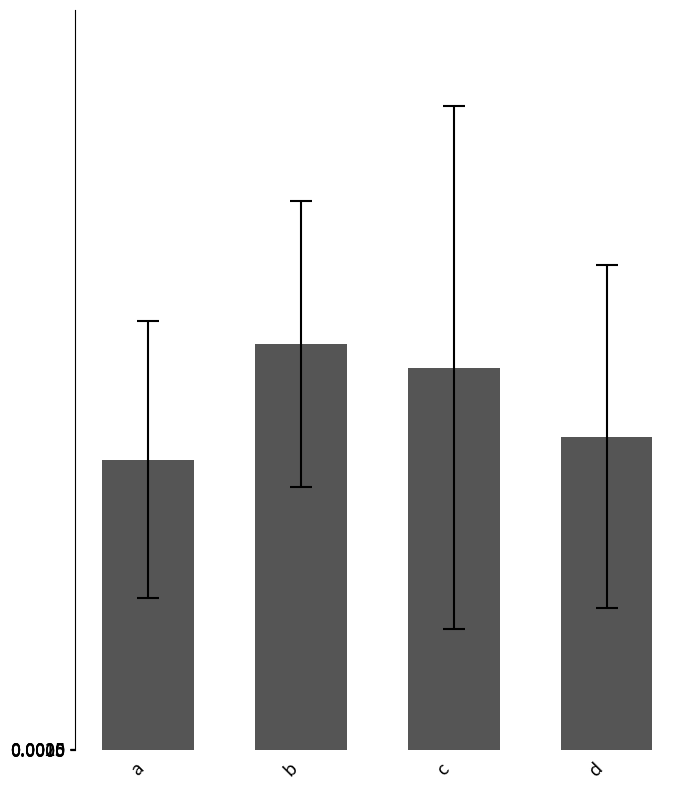

What is the change in value from a to b?

+9552.1